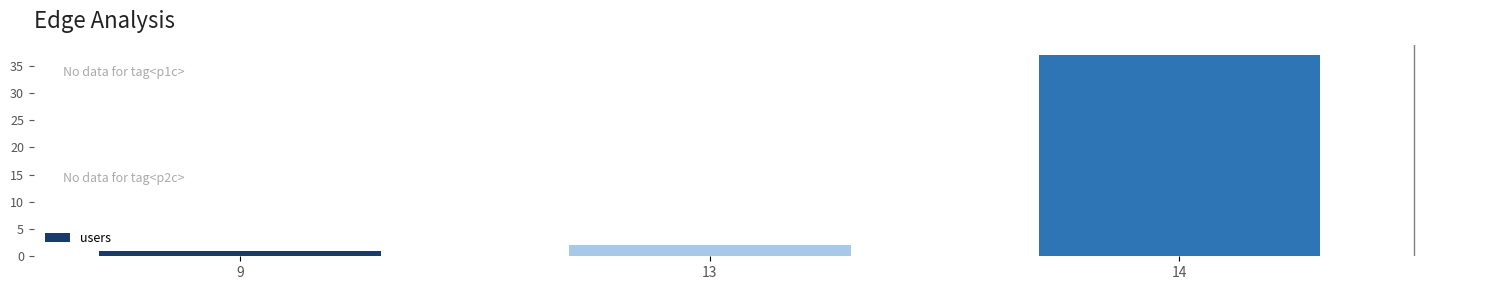

What is the change in value from 9 to 13?

+1